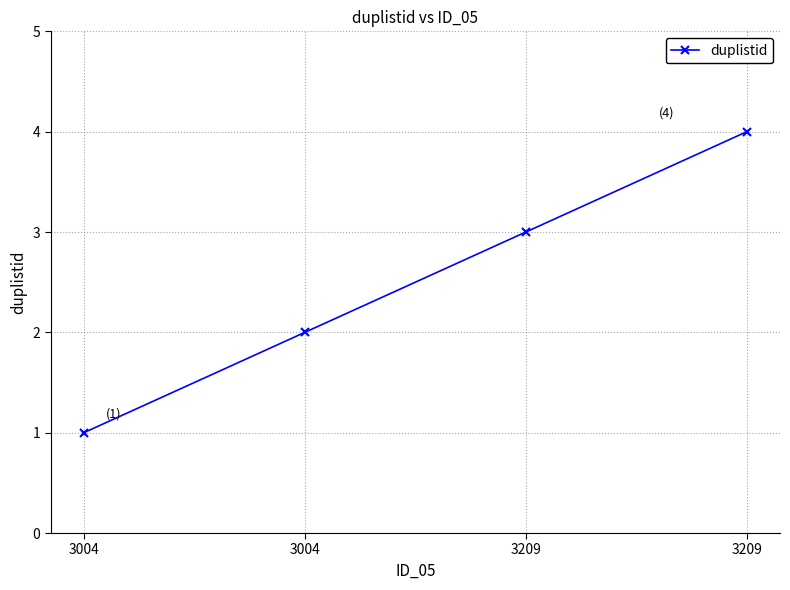

What is the change in value from 3004 to 3209?

+2